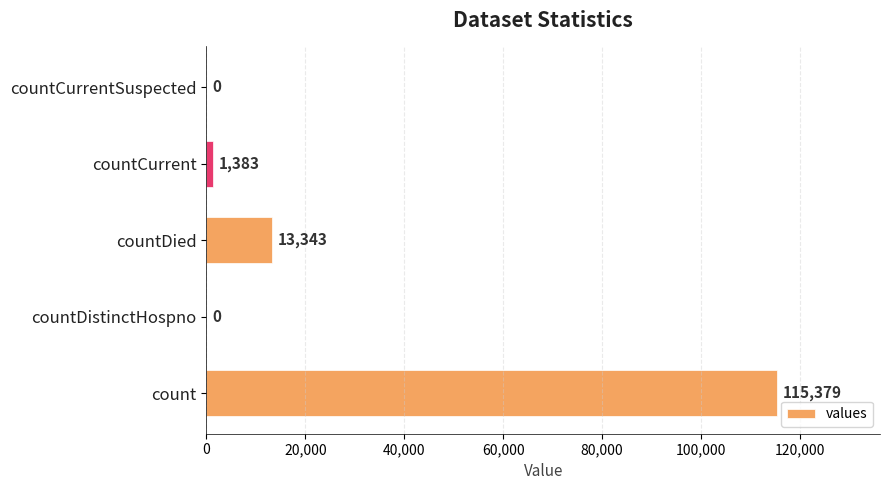

Which category has the highest value across all series?

count